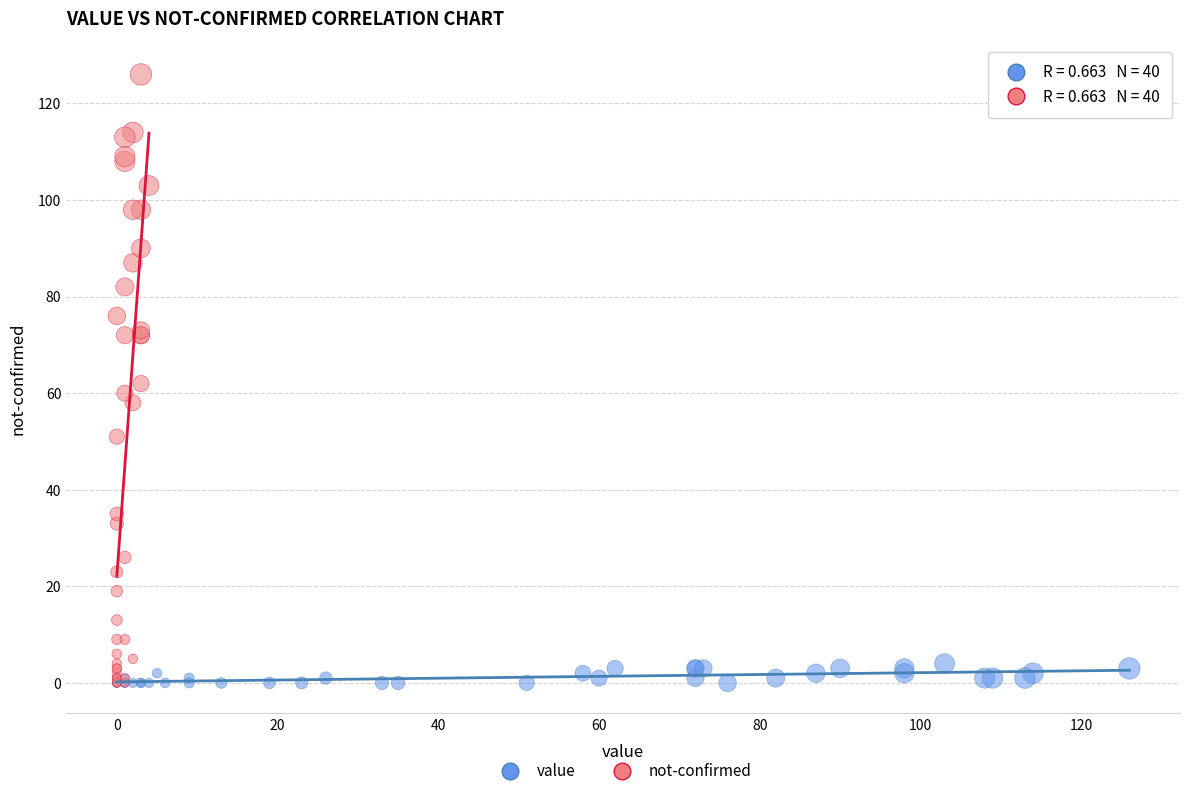

Which series has the widest spread of Y values?

not-confirmed